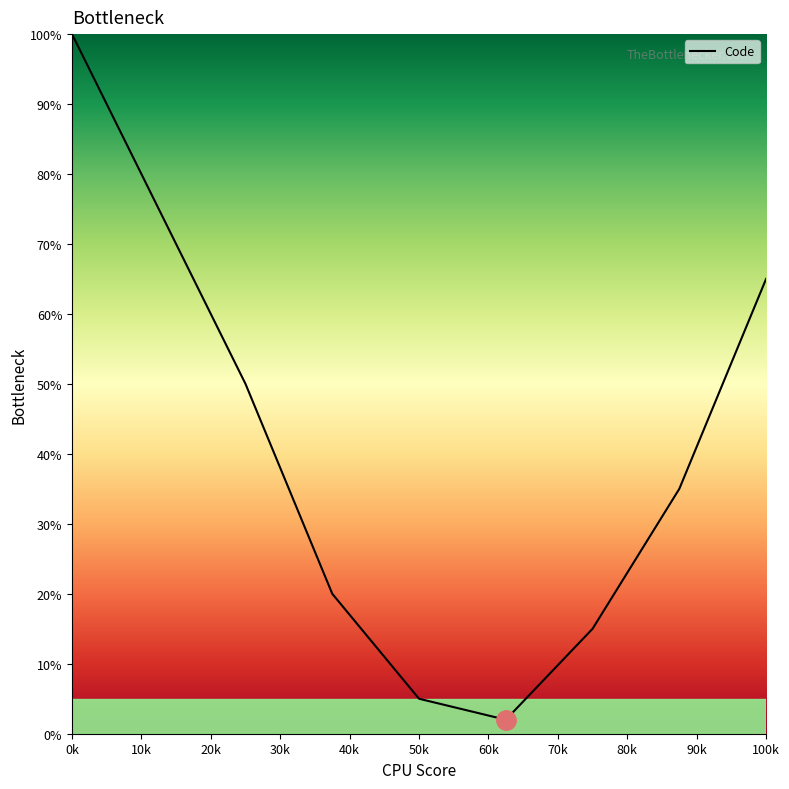

What is the average value?

41